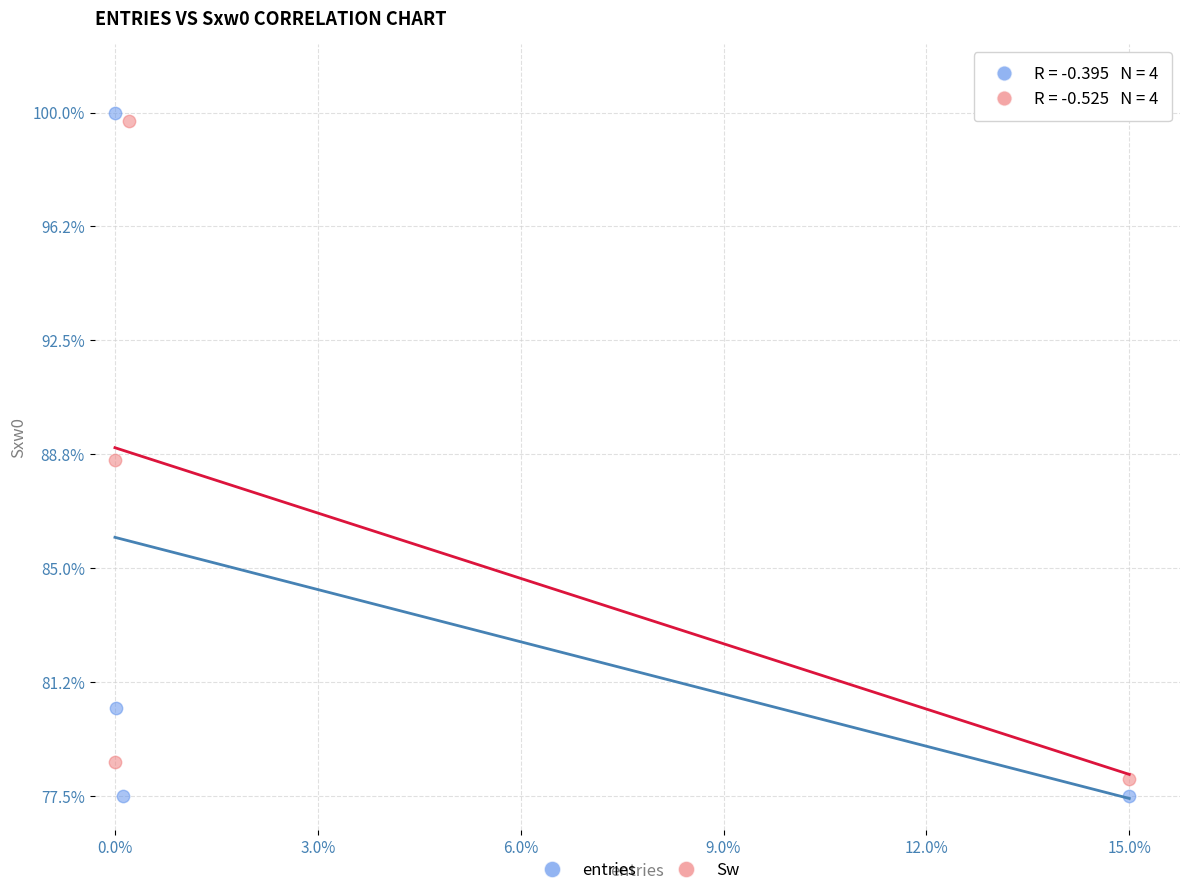

Which series contains the highest Y value?

entries